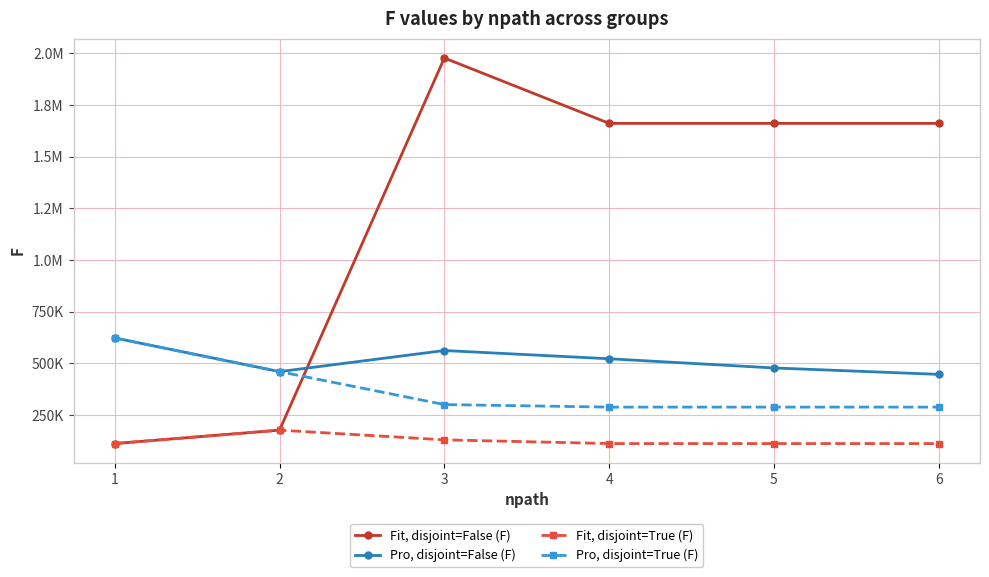

What are all the series names shown in the legend?

Fit, disjoint=False (F), Pro, disjoint=False (F), Fit, disjoint=True (F), Pro, disjoint=True (F)